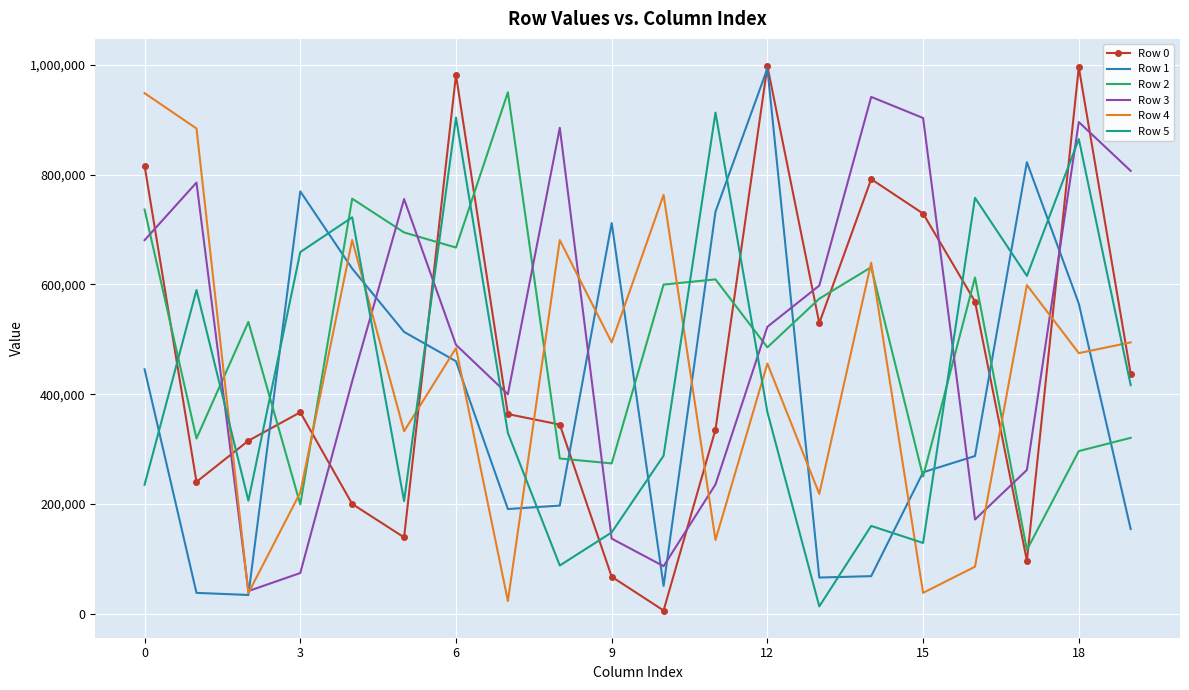

What is the greatest value displayed?

997327